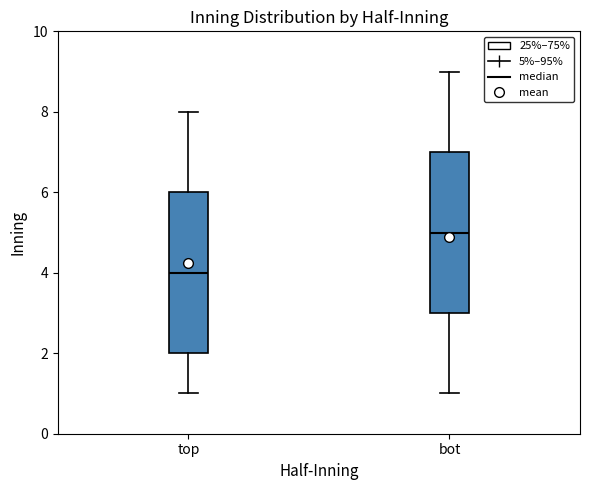

Where is the upper edge of the box for bot on the y-axis? The values are not printed on the chart, so give them approximately, as read against the axis.

7